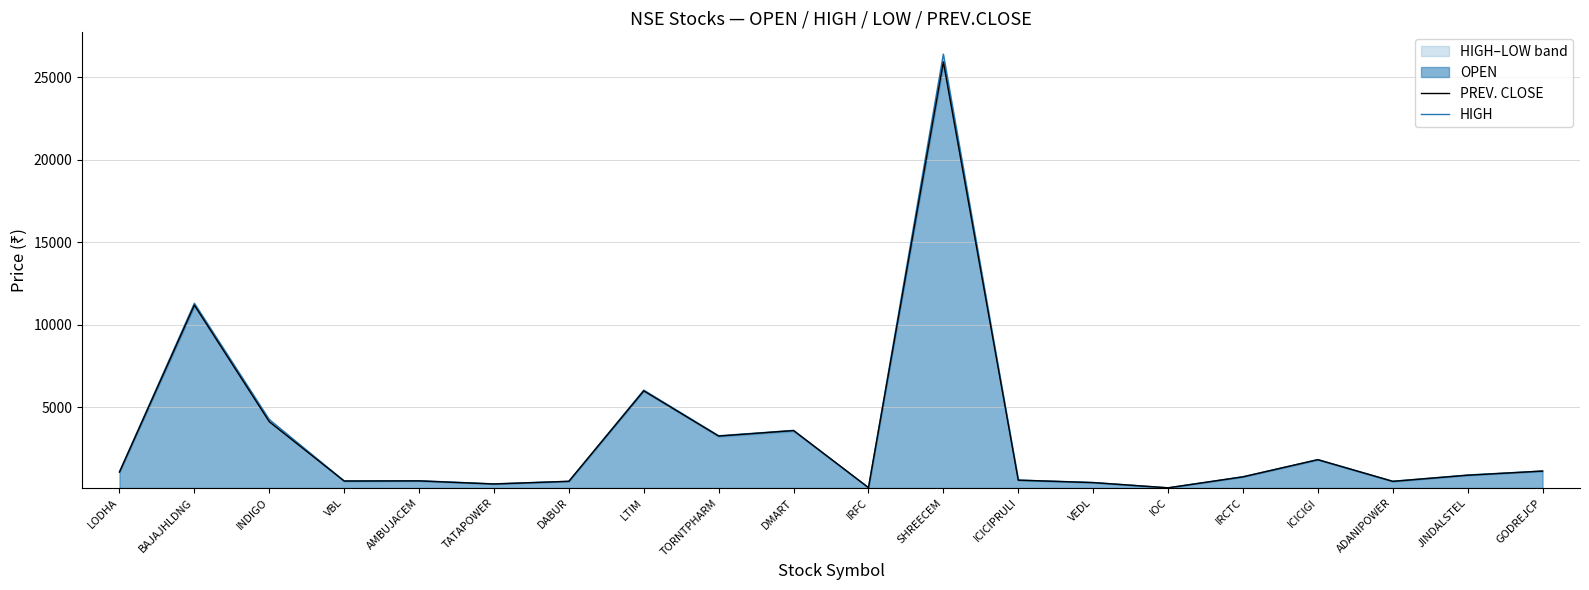

What value does the PREV. CLOSE series have at GODREJCP?

1145.2